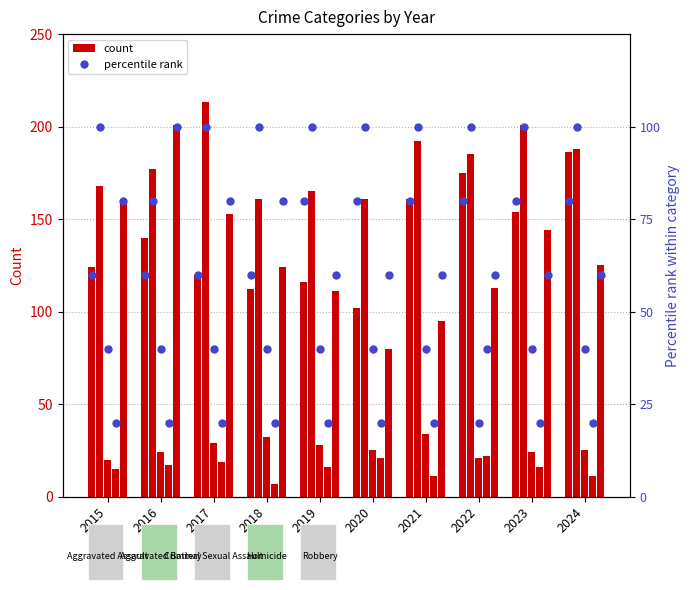

Between 2015 and 2019, which is larger?

2015